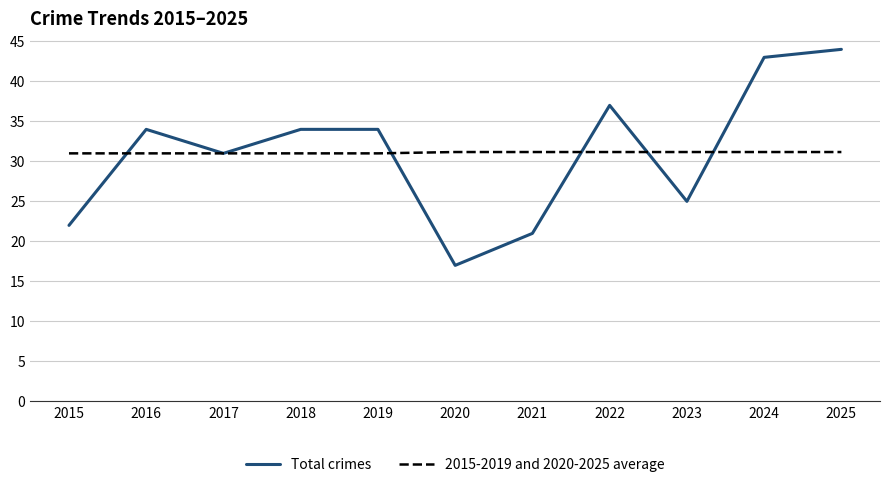

List the series in order of their peak value, highest first.

Total crimes, 2015-2019 and 2020-2025 average